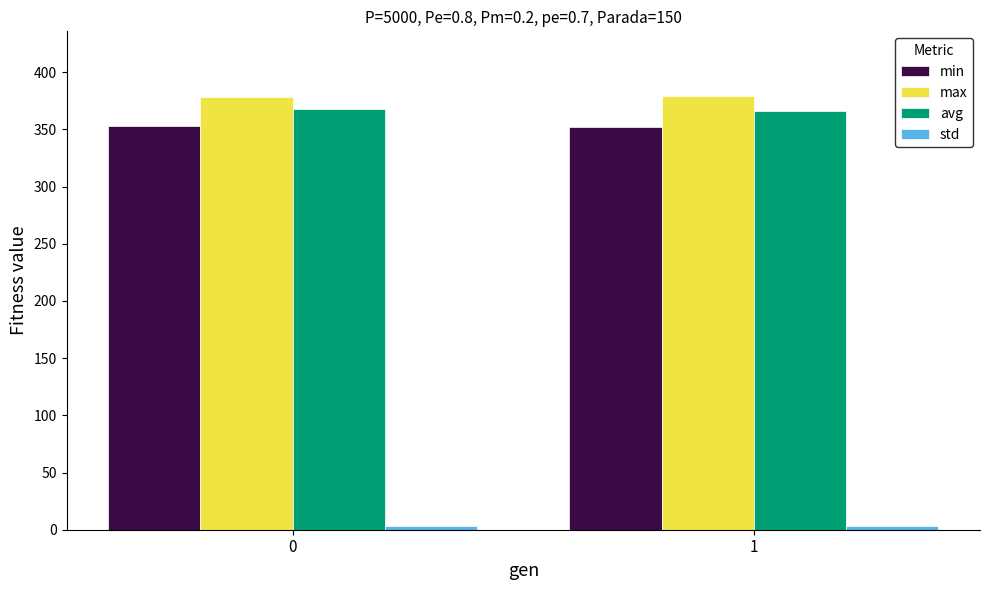

How many bars are there in total?

8